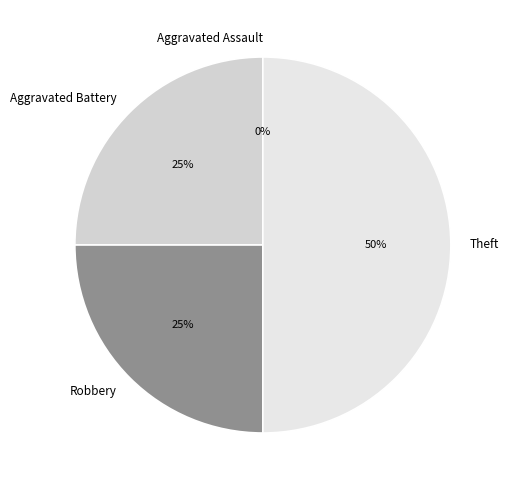

How many segments does this pie chart have?

4